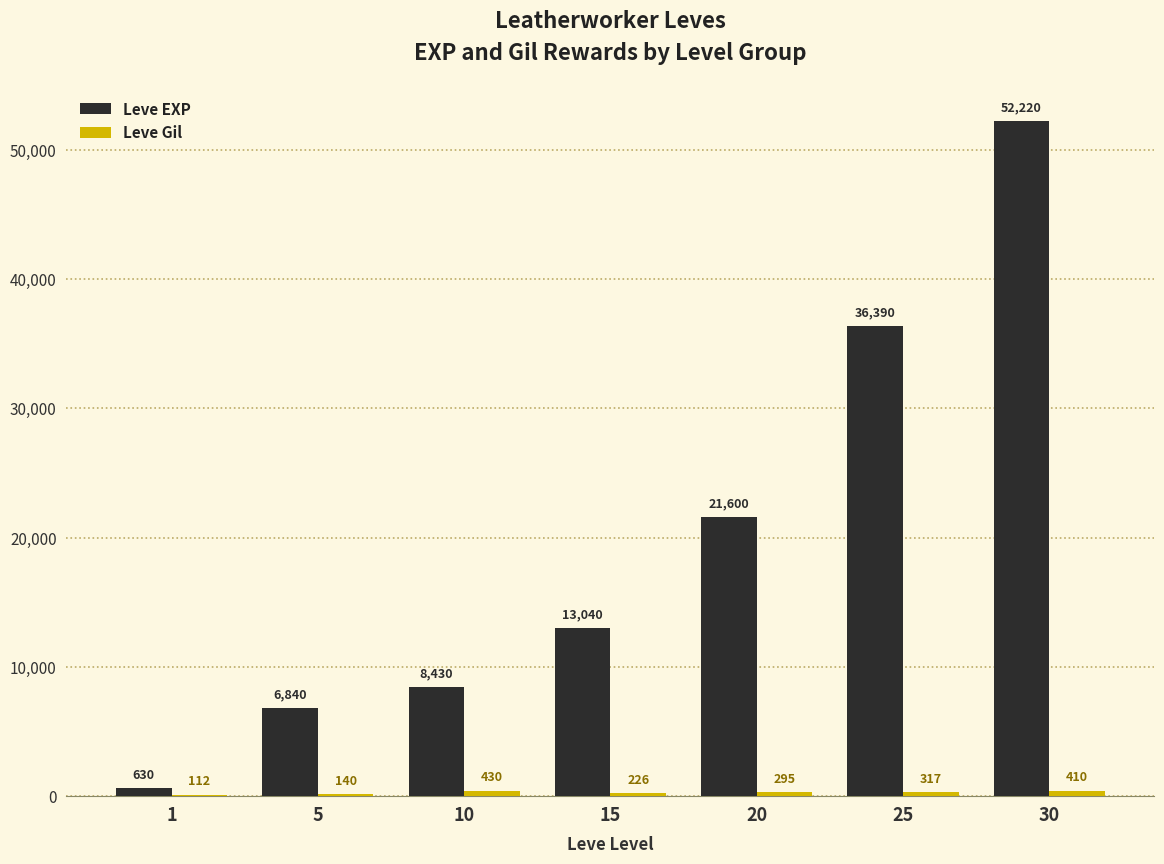

What is the total value across all series at 20?

21895